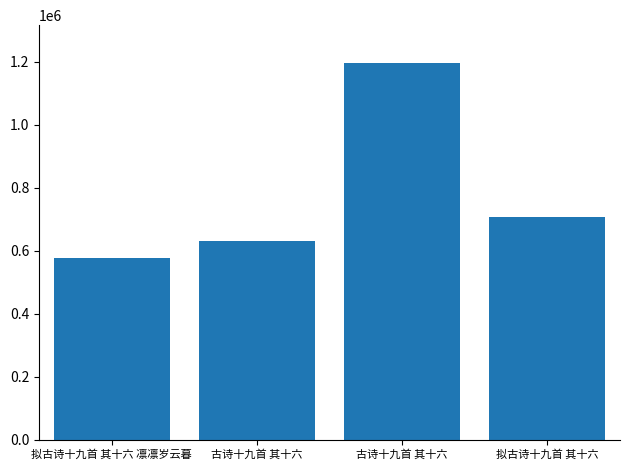

Reading left to right, what are all the values shown in this chart?

575793	630282	1196702	706289